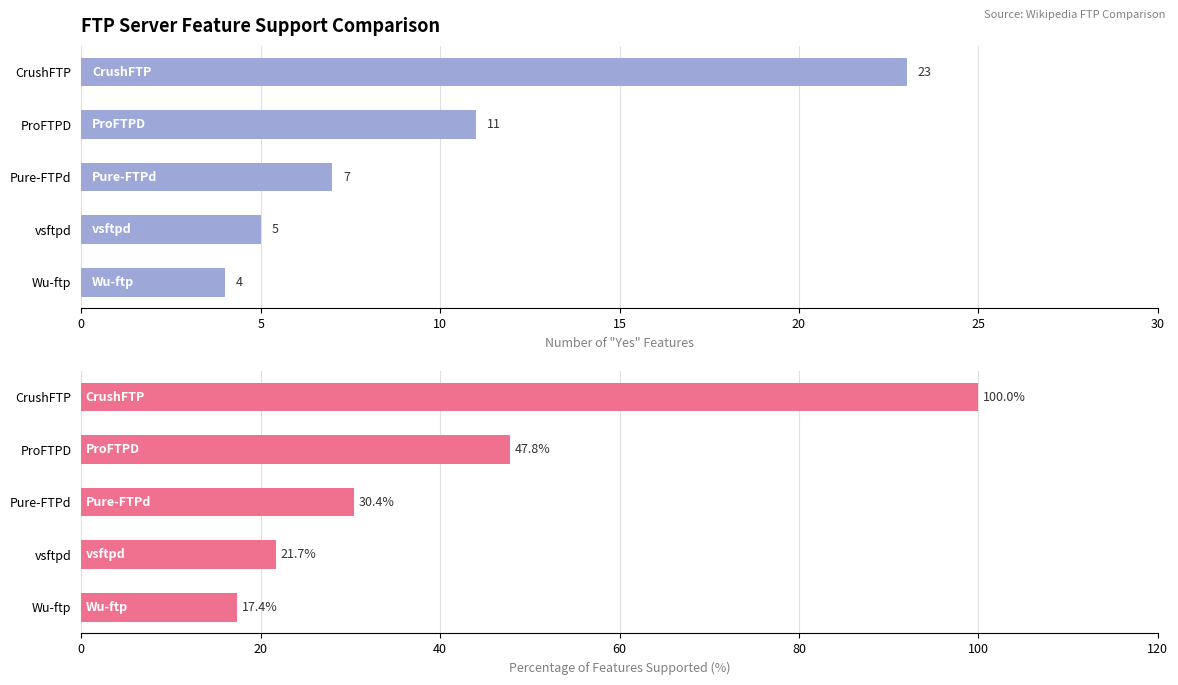

What is the maximum value shown in the chart?

100.0